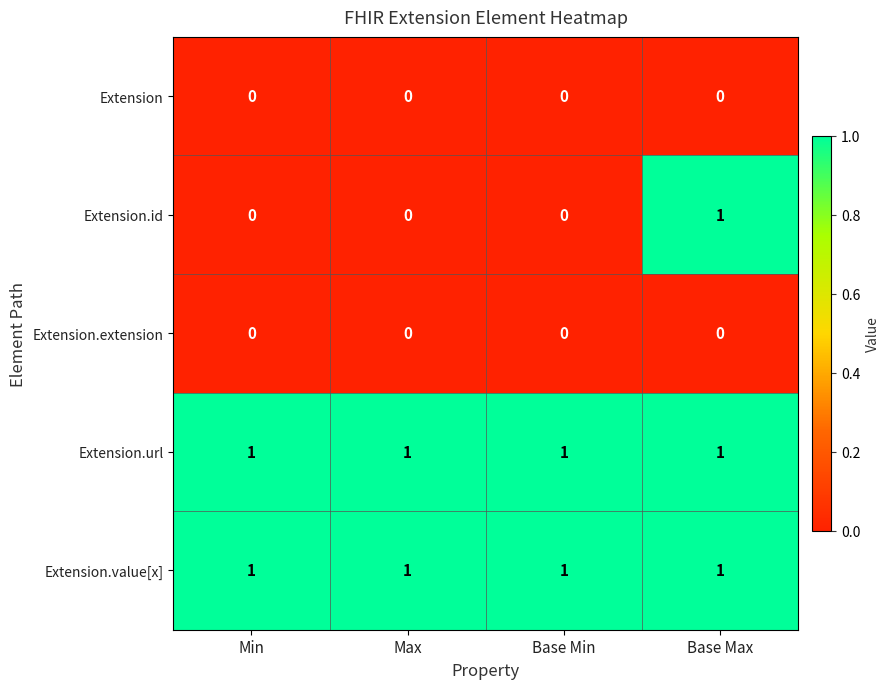

Is it true that Extension.url equals 2 at Base Max?

False